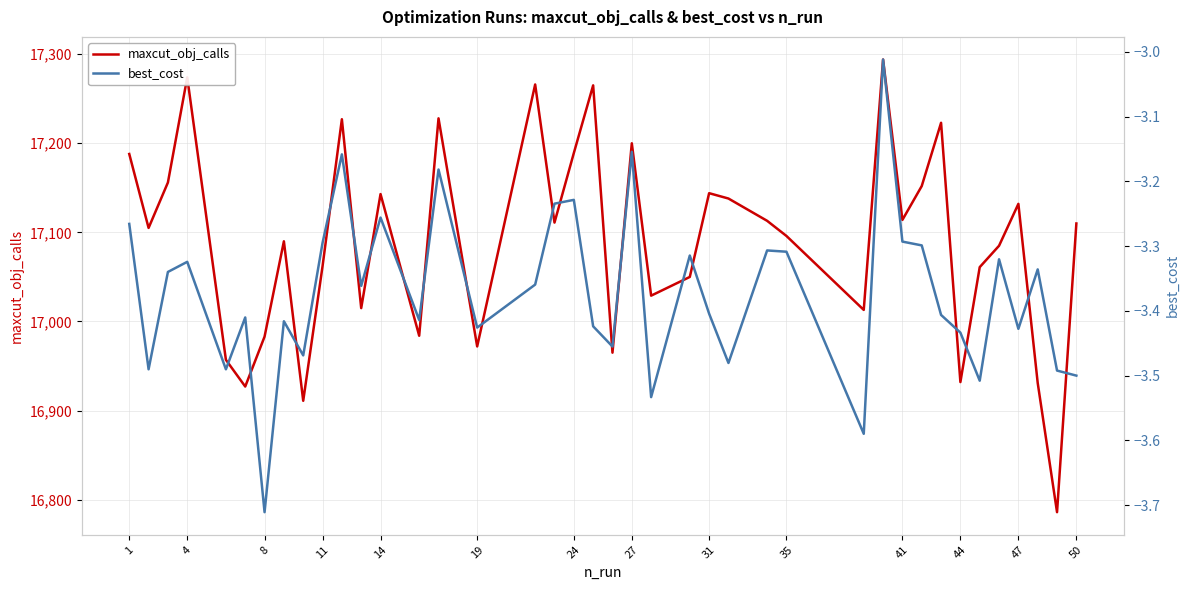

How many interior local peaks does the best_cost series have?

13